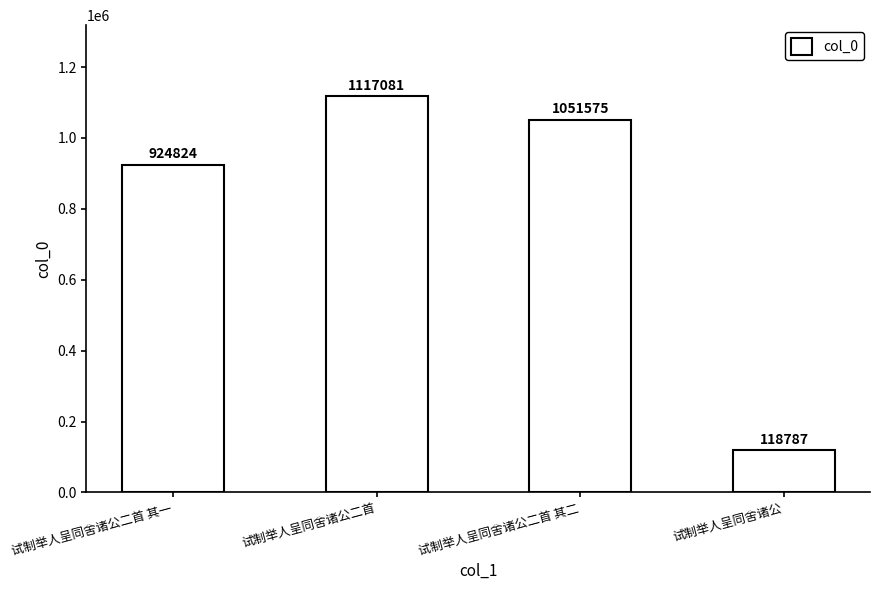

What is the greatest value displayed?

1117081